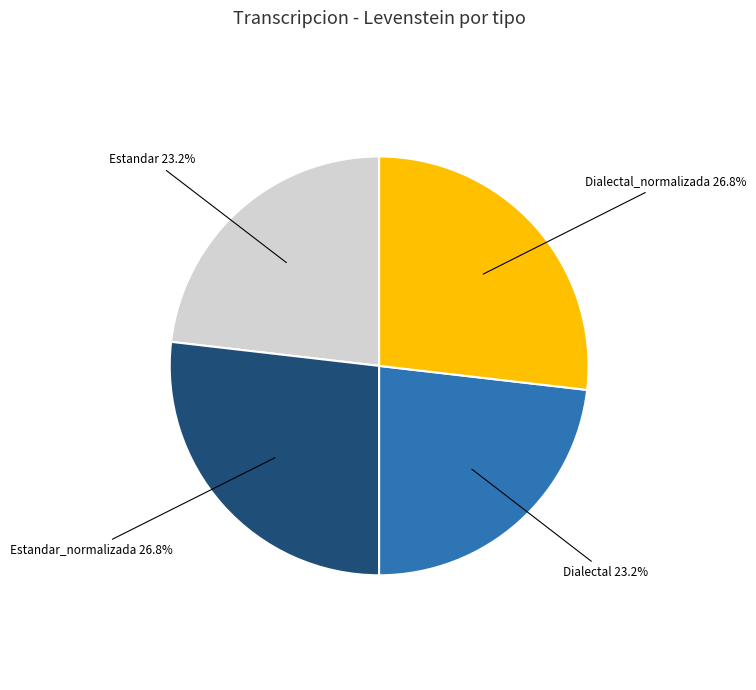

Is the sum of Estandar_normalizada and Dialectal_normalizada greater than half?

Yes